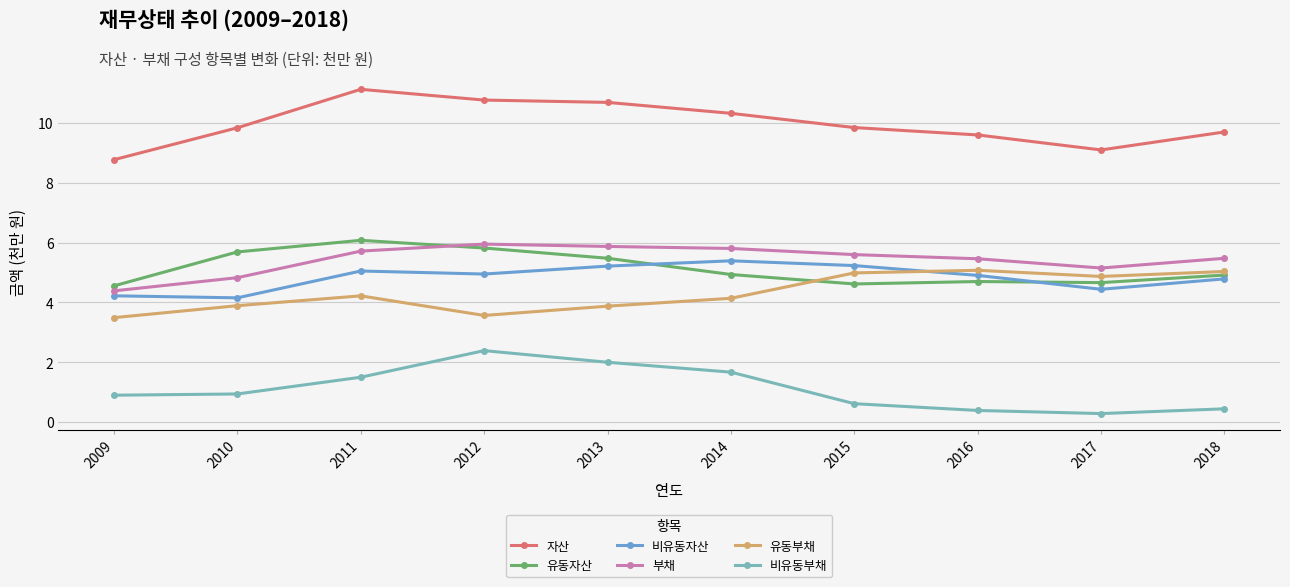

What value does the 자산 series have at 2013?

10.7